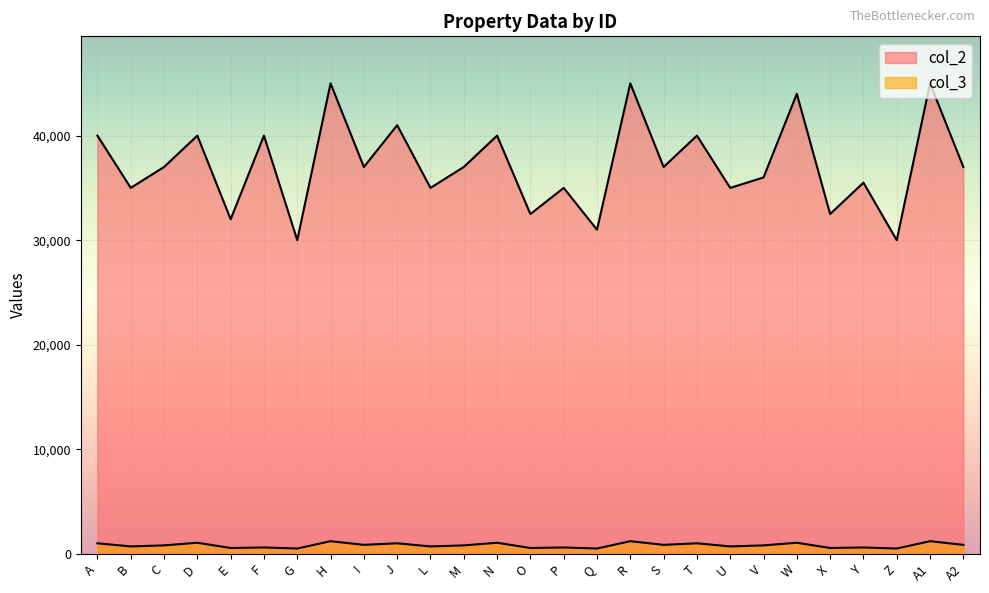

Where does the col_2 series first go above 37000?

A